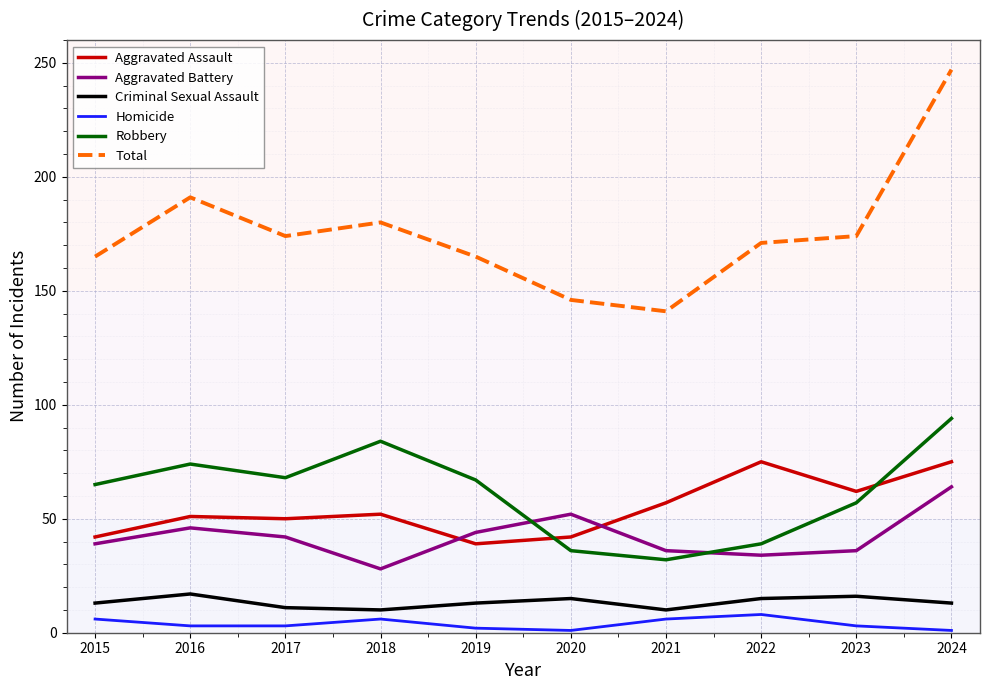

What is the minimum value shown in the chart?

1